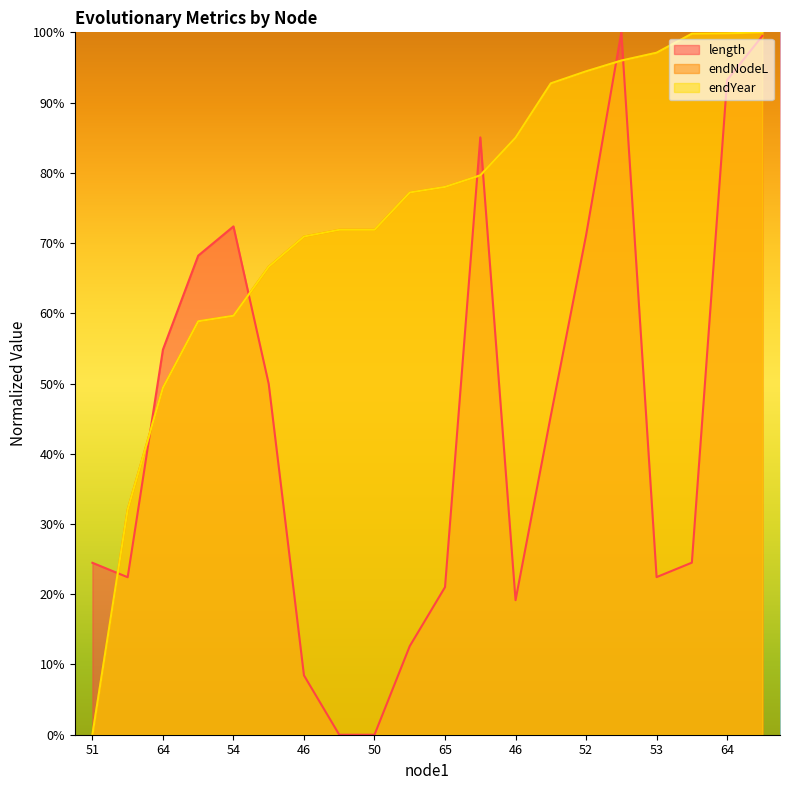

The value of endNodeL at 52 is 45.7. True or false?

False